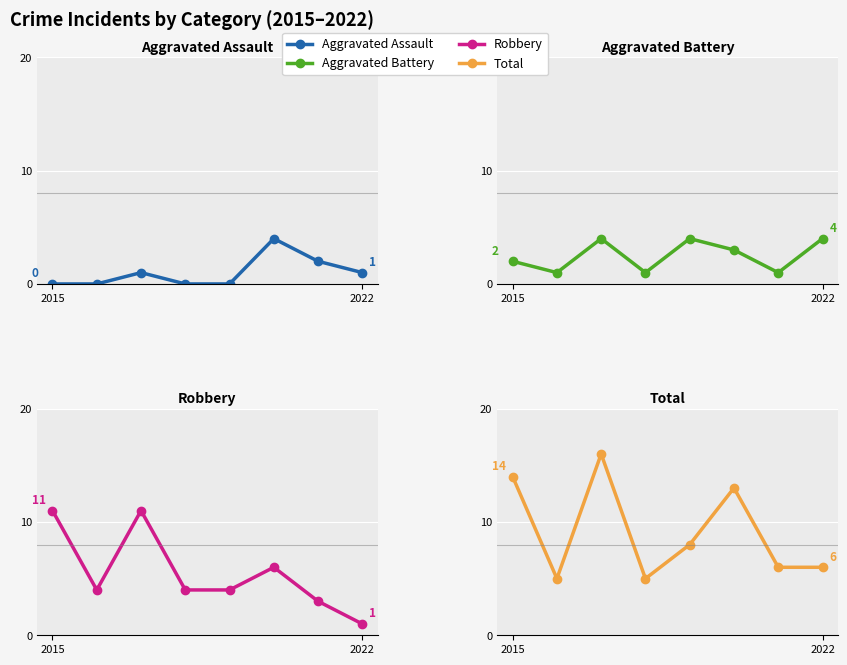

What is the spread (max minus min) of values at 2?

15